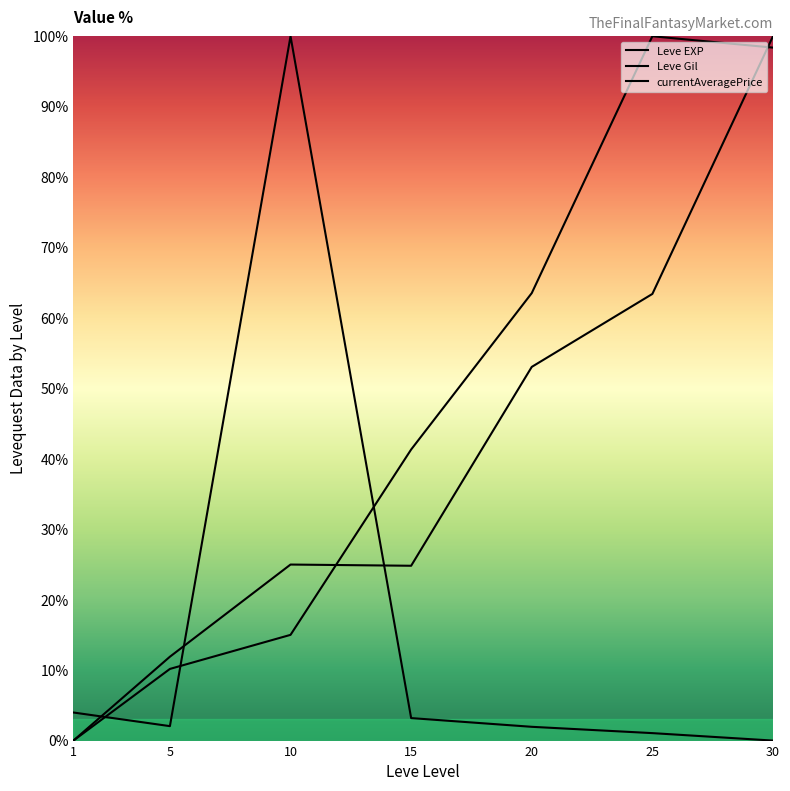

What is the sum of the Leve Gil values at 15 and 1?

24.8